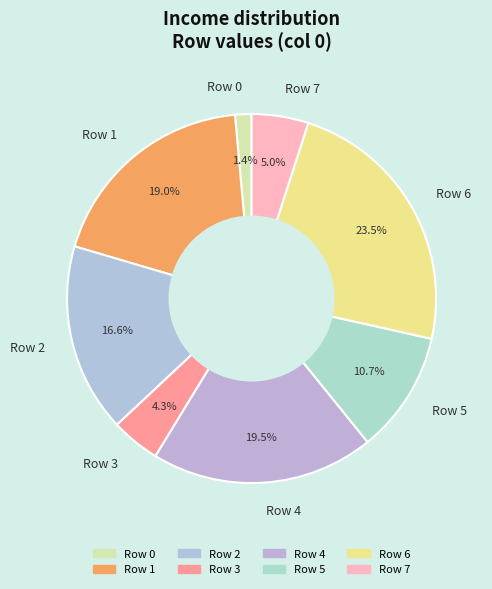

How many slices are in this pie chart?

8